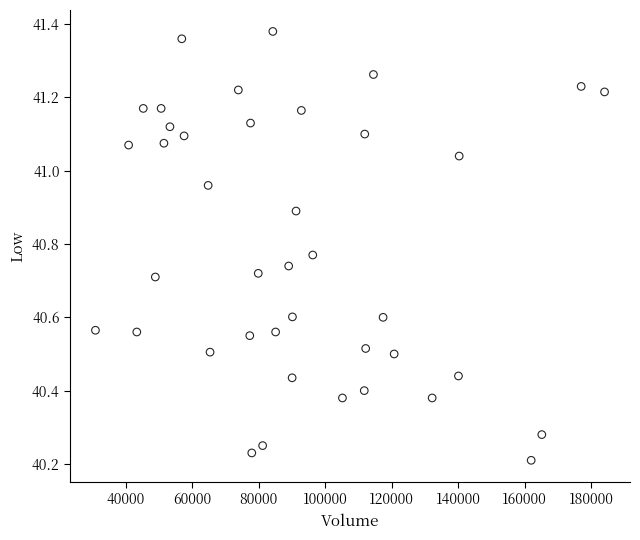

What is the range of X values (max minus min)?

153009.6